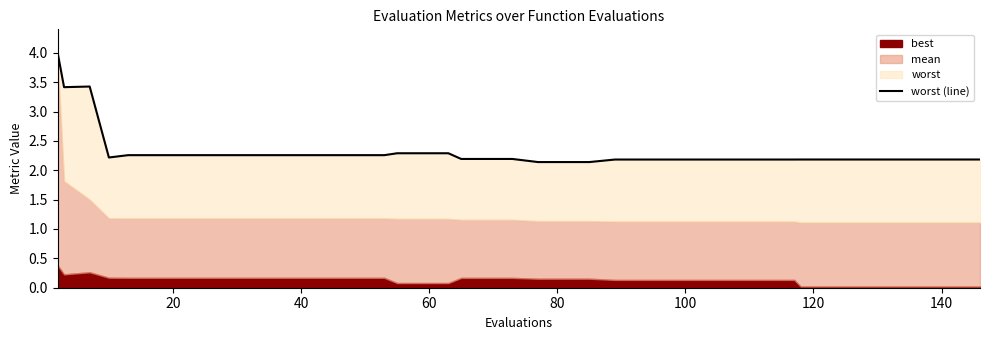

What is the greatest value displayed?

4.0